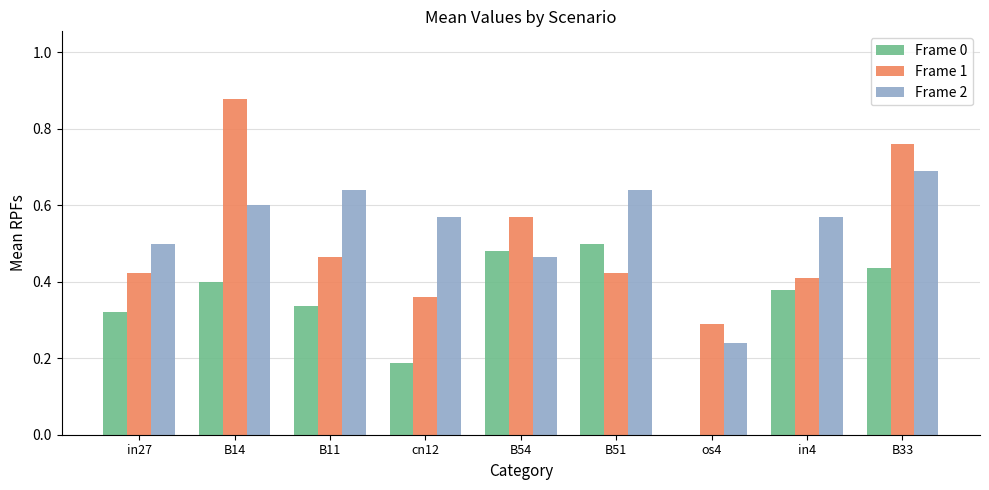

Which series has the largest total across all categories?

Frame 2